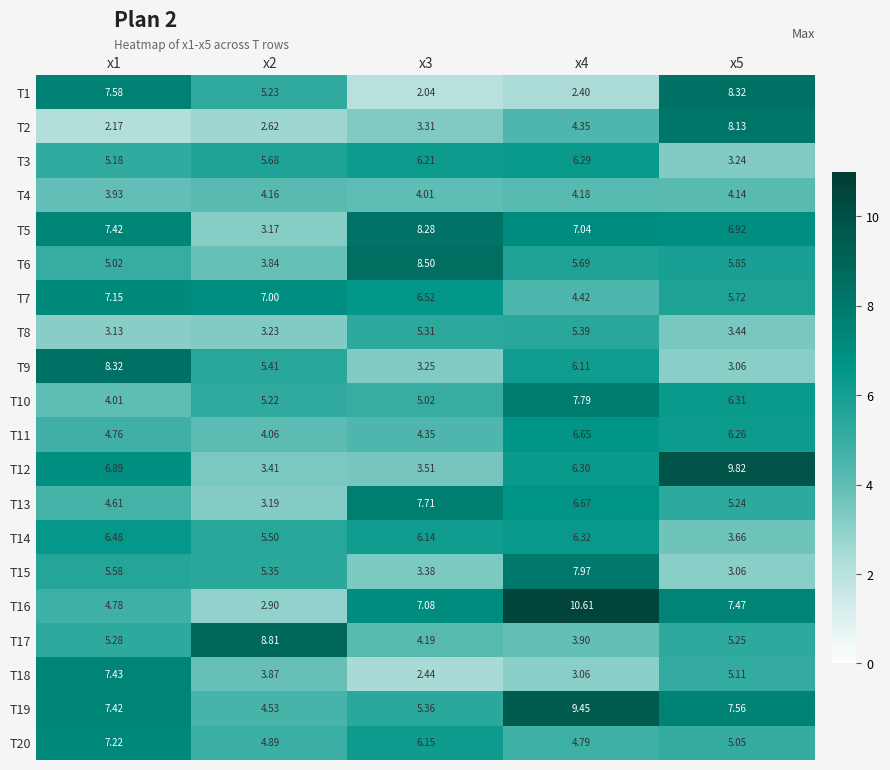

What is the total value across all series at x5?

113.6